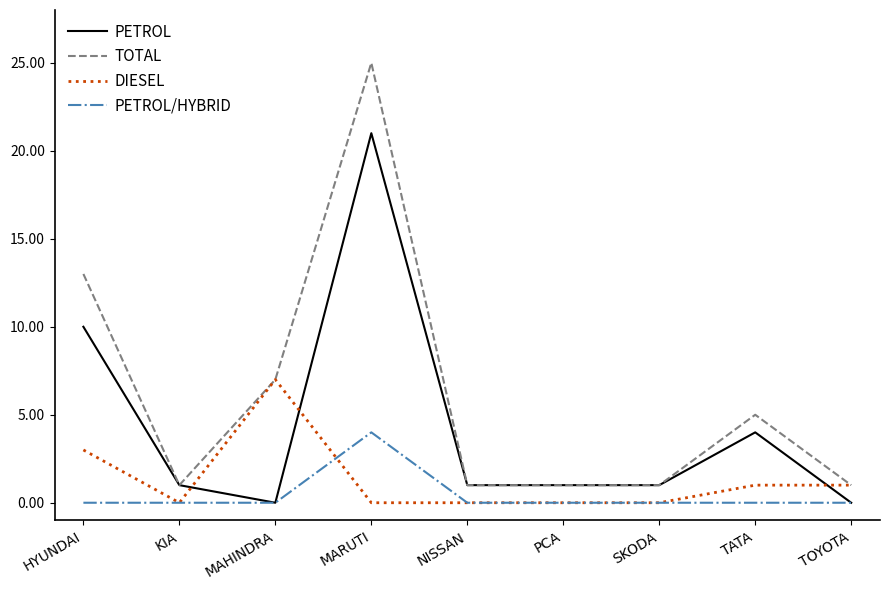

Does the chart have visible grid lines?

No